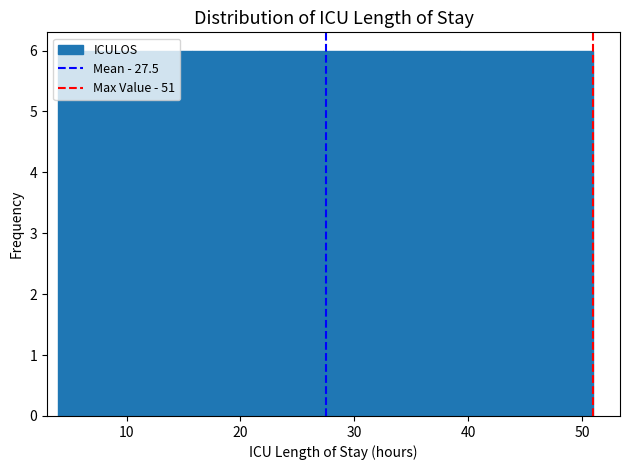

What is the height of the bar covering 22 to 28 on the x-axis? Neither the bar edges nor the heights are printed on the chart, so give them approximately, as read against the axes.

6